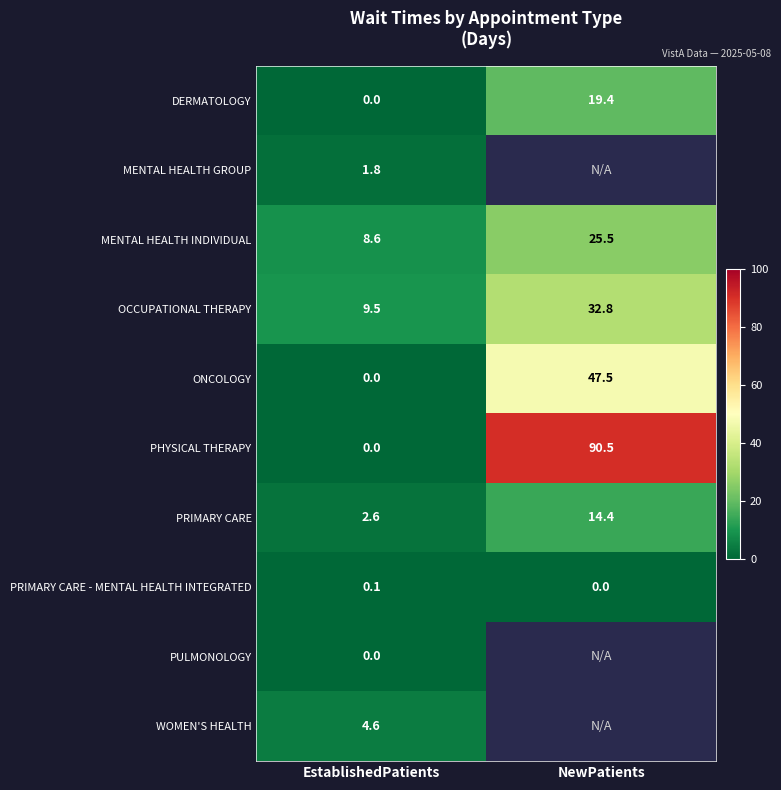

At which label does ONCOLOGY first exceed 47?

NewPatients